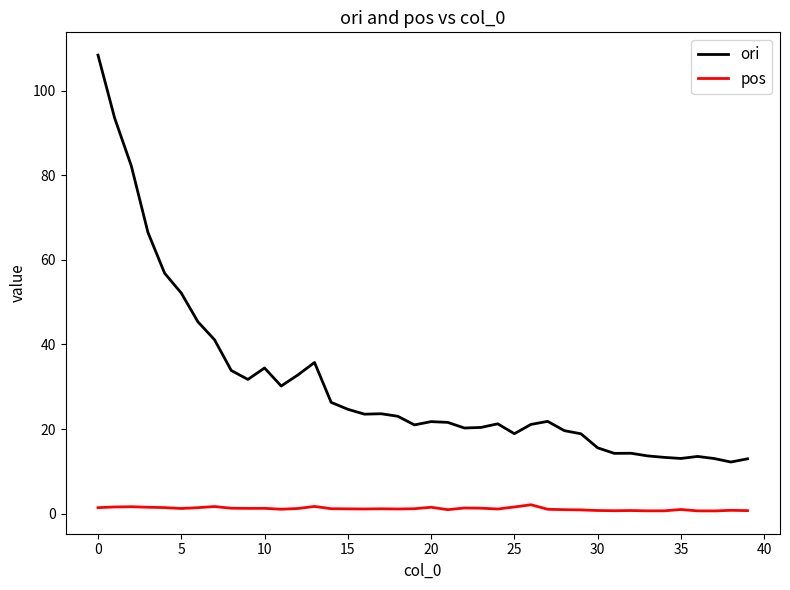

Which series has the largest range (max minus min)?

ori